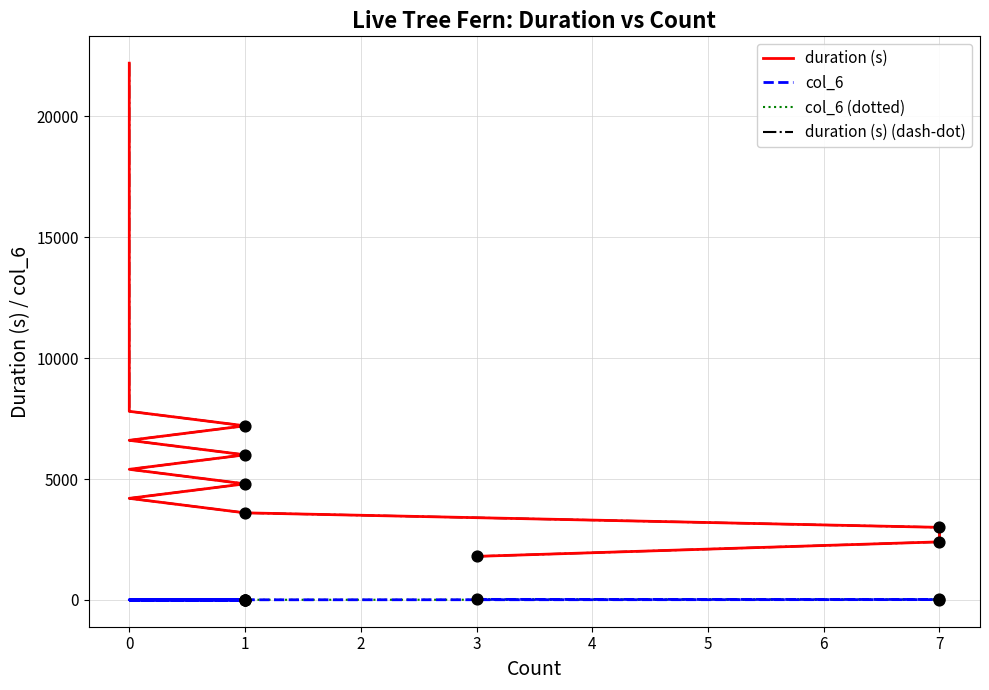

Which series reaches the maximum Y coordinate?

duration (s)